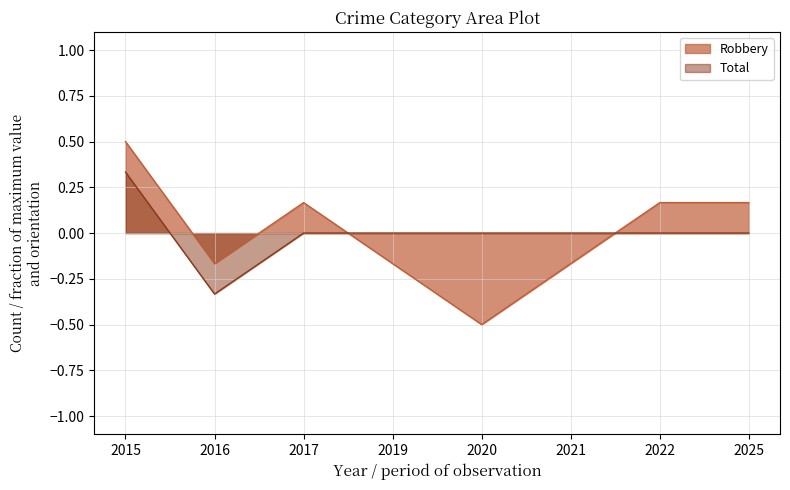

True or false: Robbery and Total cross at least once.

True